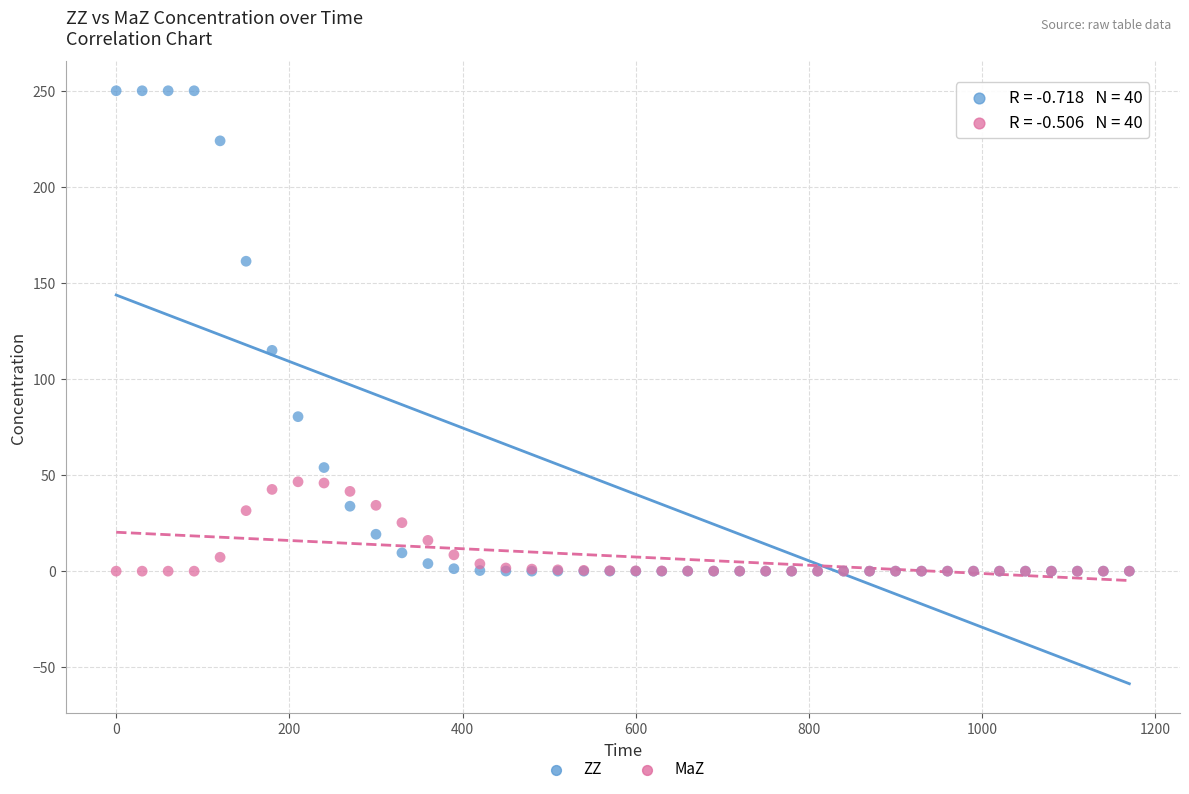

Across all series, what Y value is closest to 125?

114.9